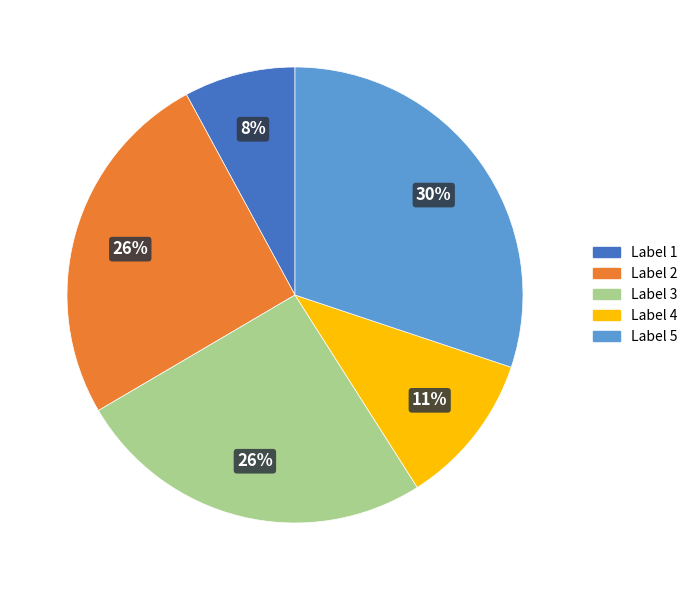

Count the number of slices in the pie.

5